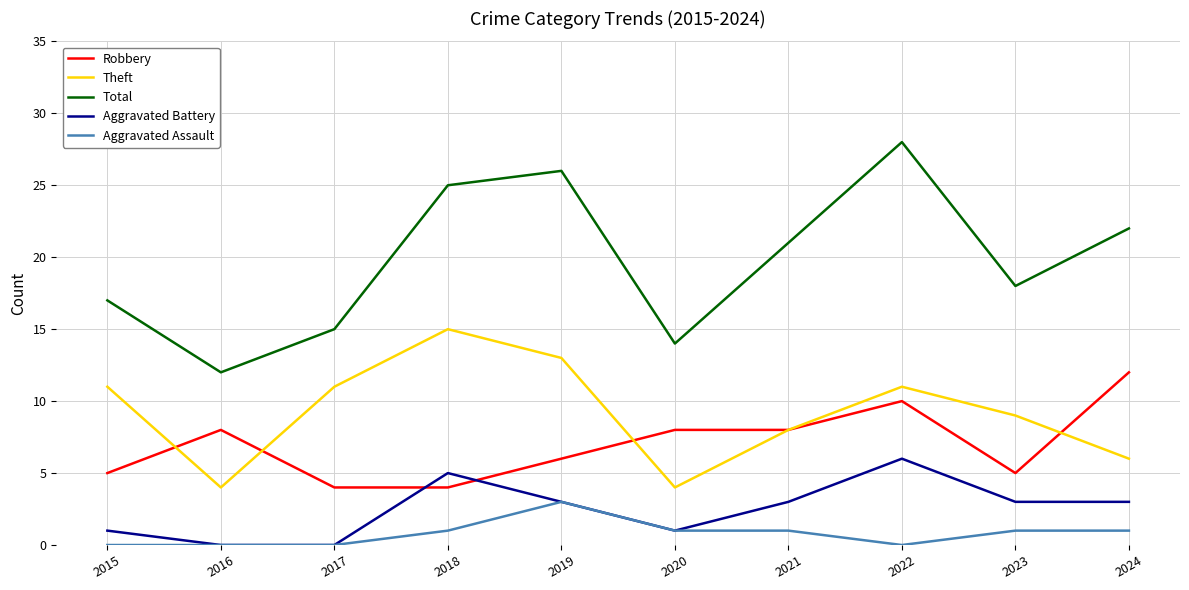

True or false: Robbery and Total intersect in this chart.

False